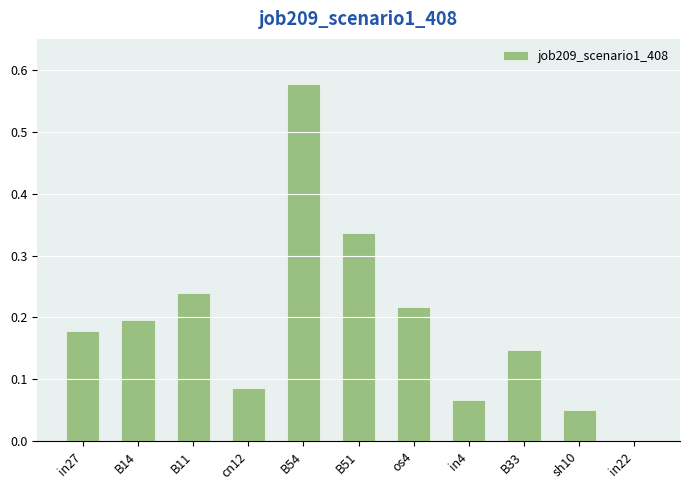

What is the sum of all values?

2.1